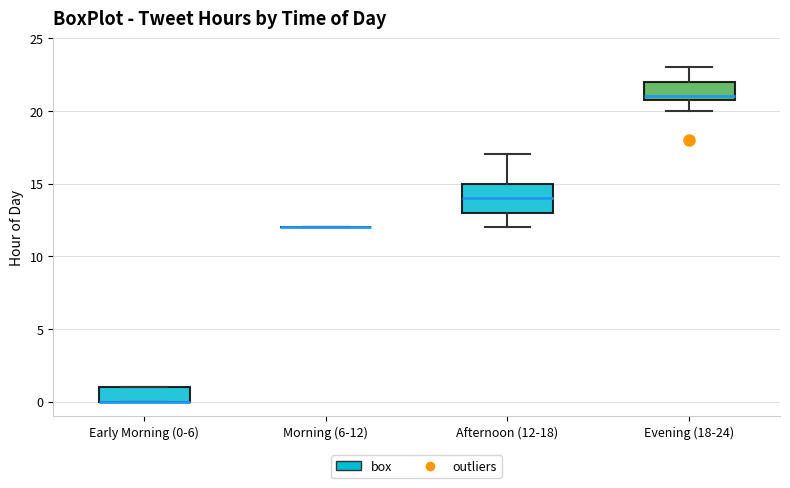

Where is the lower edge of the box for Early Morning (0-6) on the y-axis? The values are not printed on the chart, so give them approximately, as read against the axis.

0